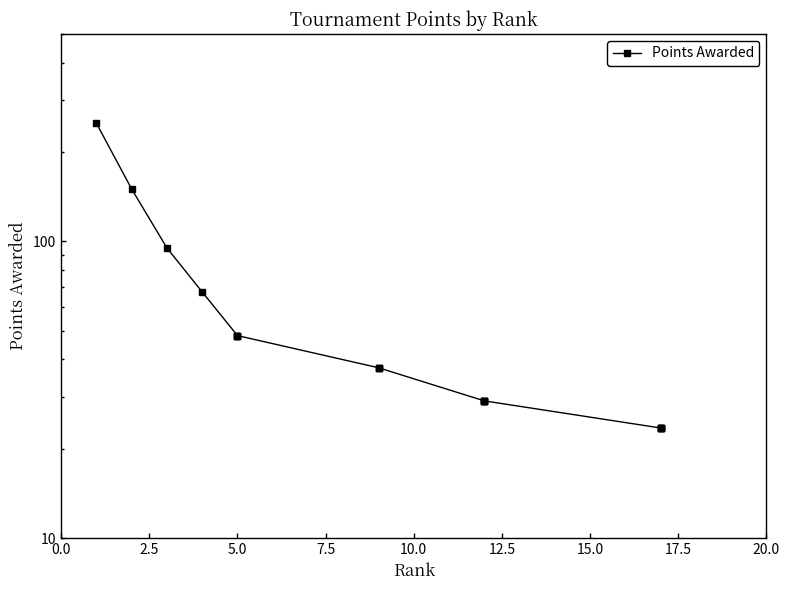

What is the difference between the maximum and second lowest values?

226.5